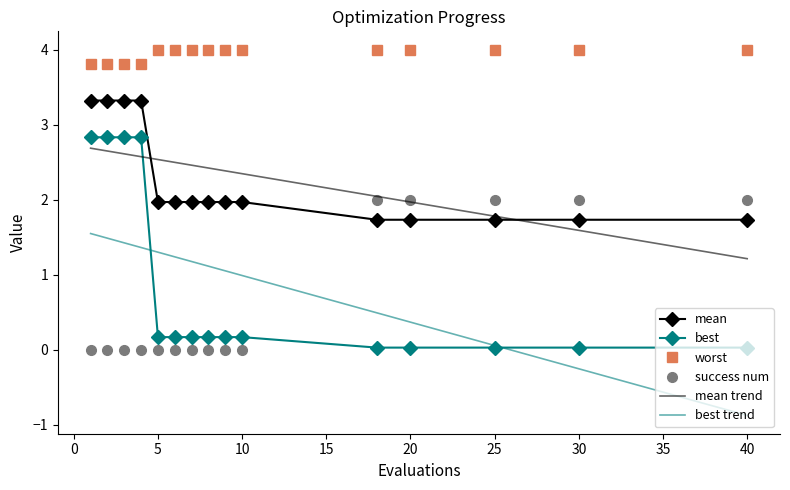

Rank the series by their maximum value, from highest to lowest.

worst, mean, best, success num